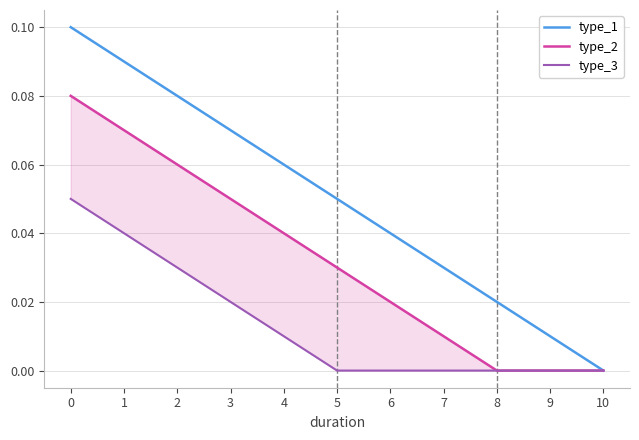

Which series changed the most between 2 and 4?

type_1